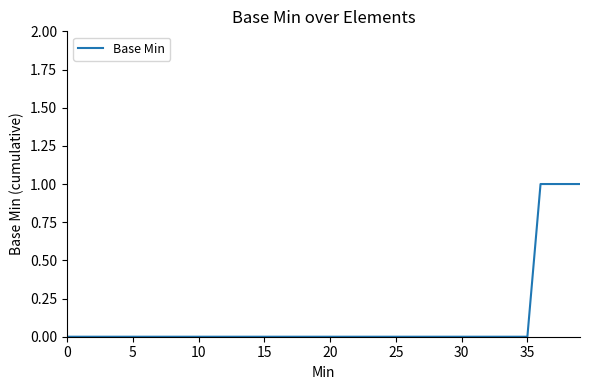

Reading right to left, transcribe all the data shown in this chart.

1	1	1	1	0	0	0	0	0	0	0	0	0	0	0	0	0	0	0	0	0	0	0	0	0	0	0	0	0	0	0	0	0	0	0	0	0	0	0	0